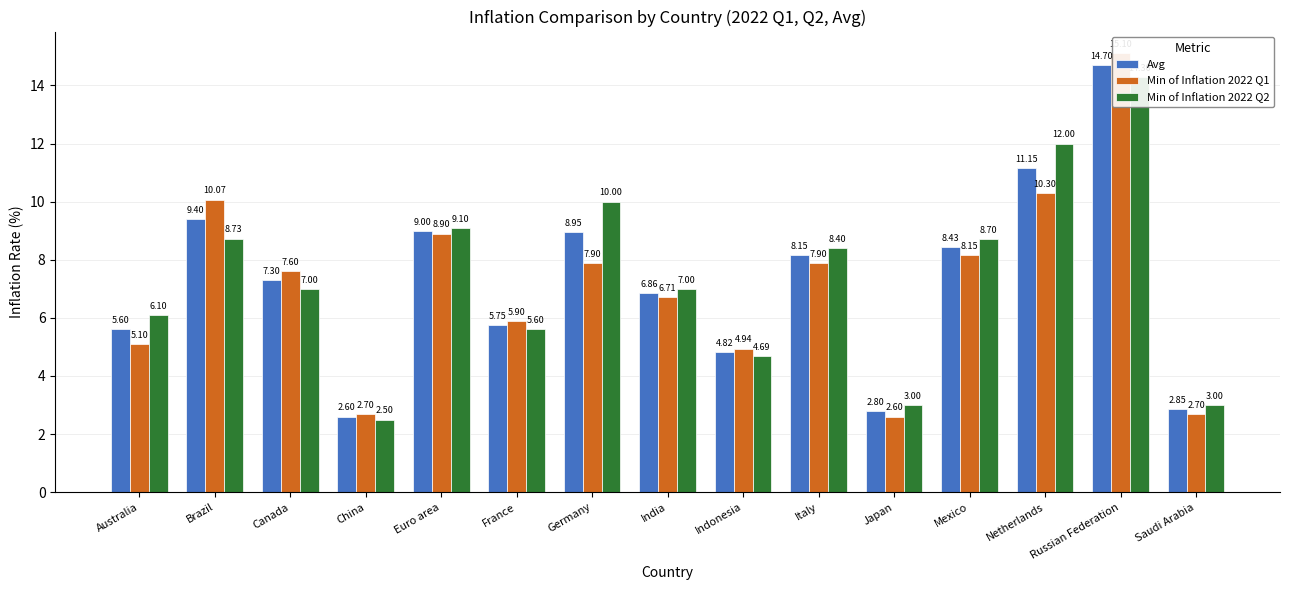

What is the maximum value for Min of Inflation 2022 Q1?

15.1